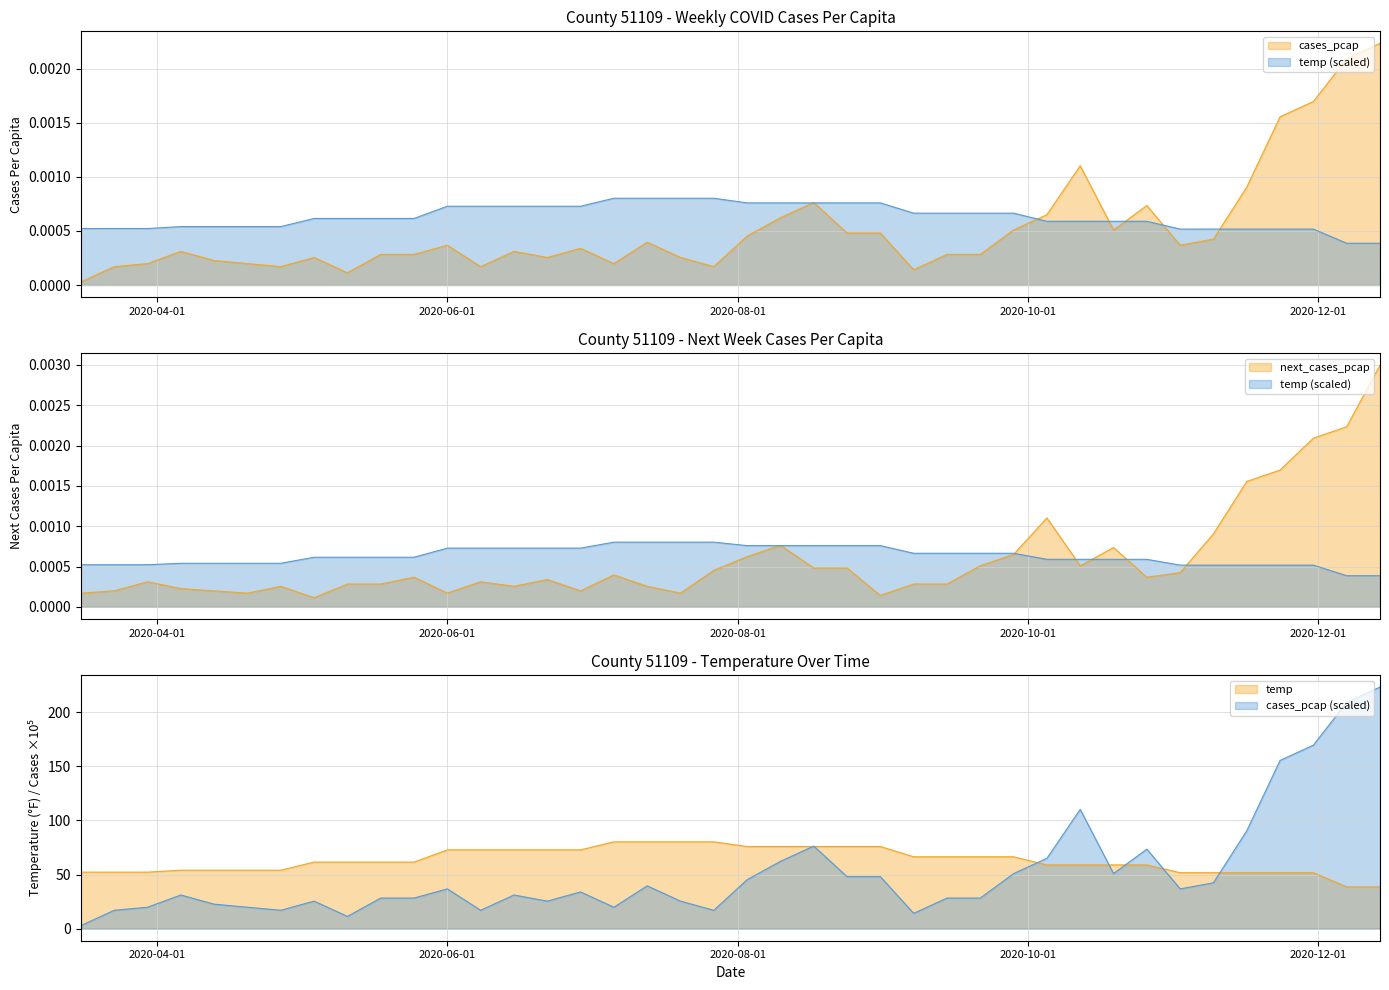

Which series has the widest spread of values?

next_cases_pcap